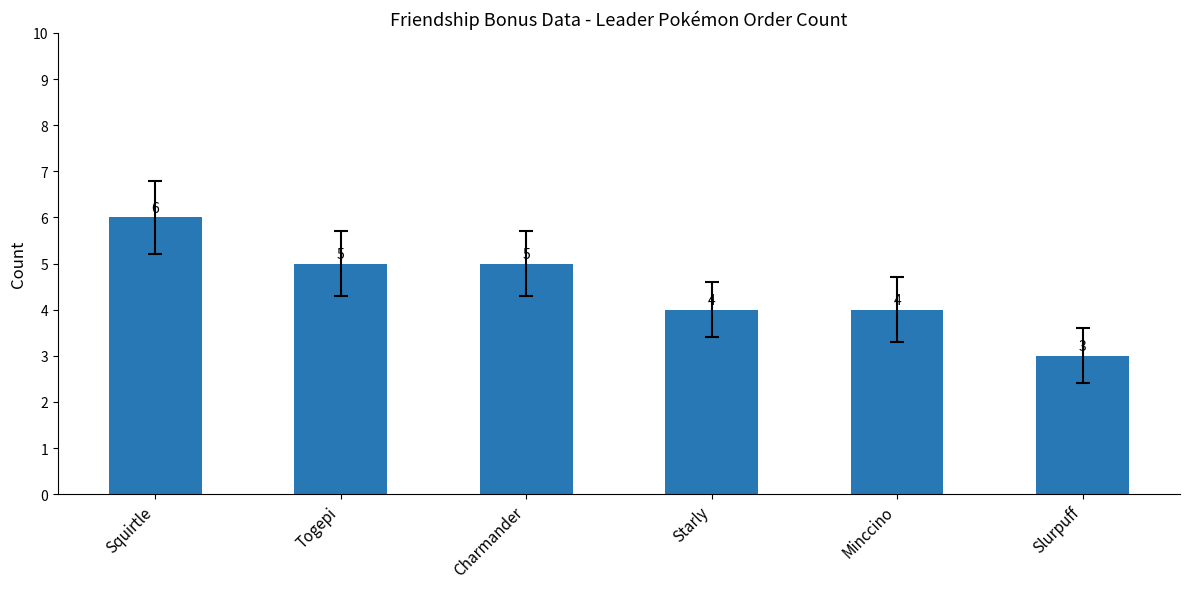

What is the label of the 5th bar from the right?

Togepi